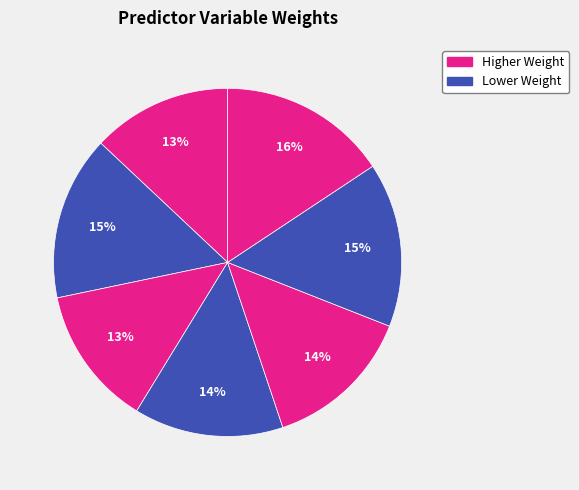

How many segments does this pie chart have?

7